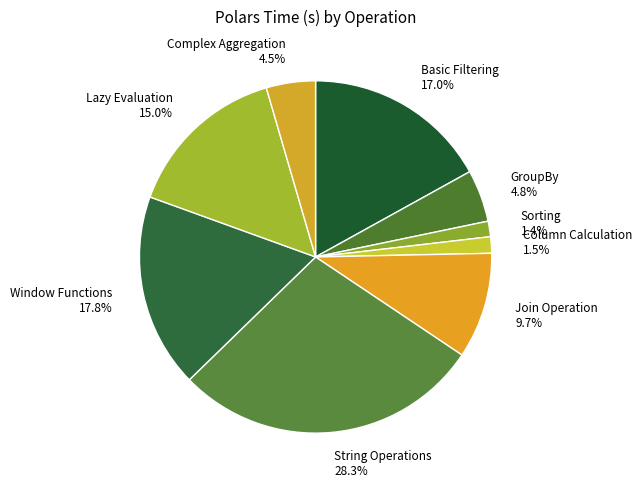

Is String Operations the majority of the pie?

No